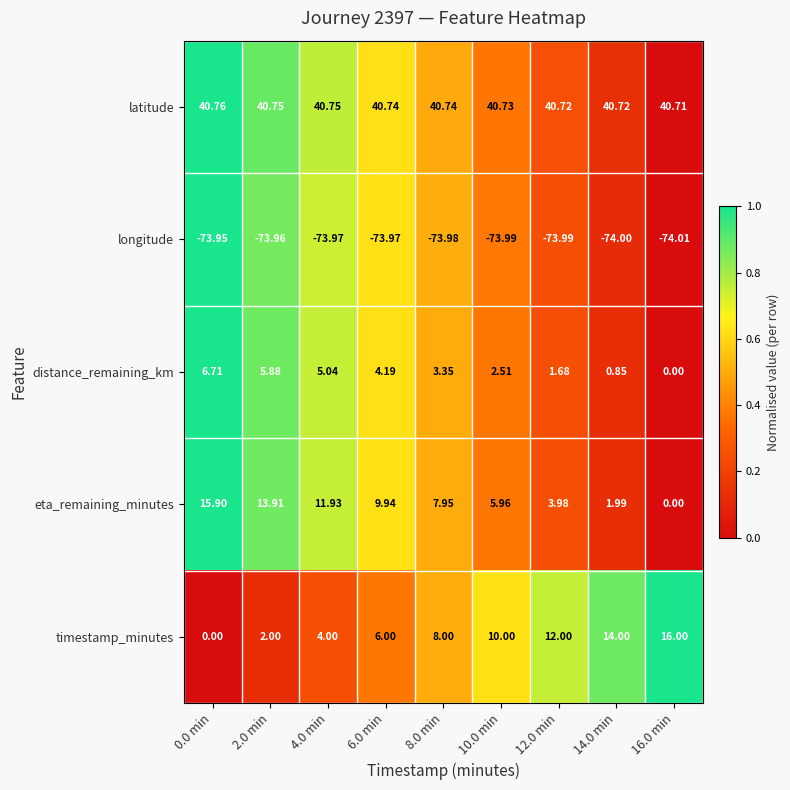

List the series in order of their peak value, highest first.

latitude, timestamp_minutes, eta_remaining_minutes, distance_remaining_km, longitude